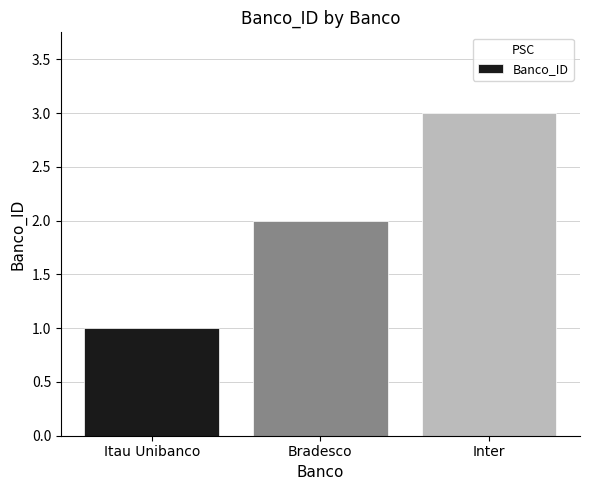

How many data points does each series have?

3